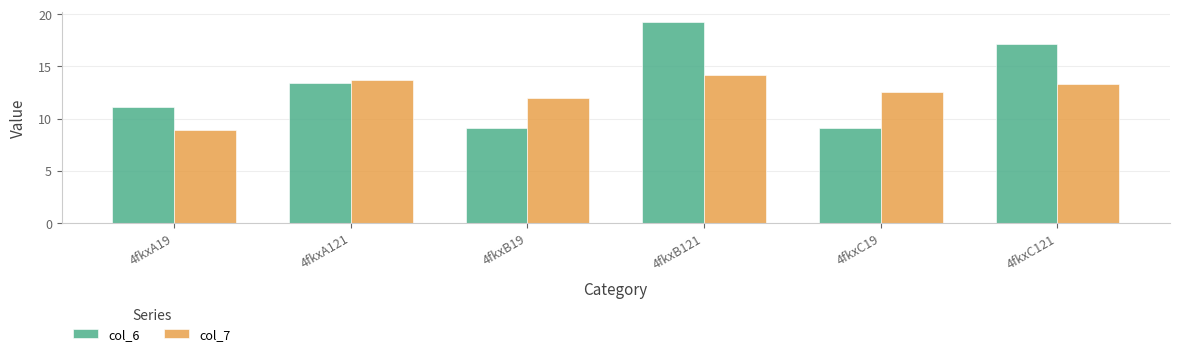

What is the difference between the maximum and minimum values in the col_7 series?

5.3